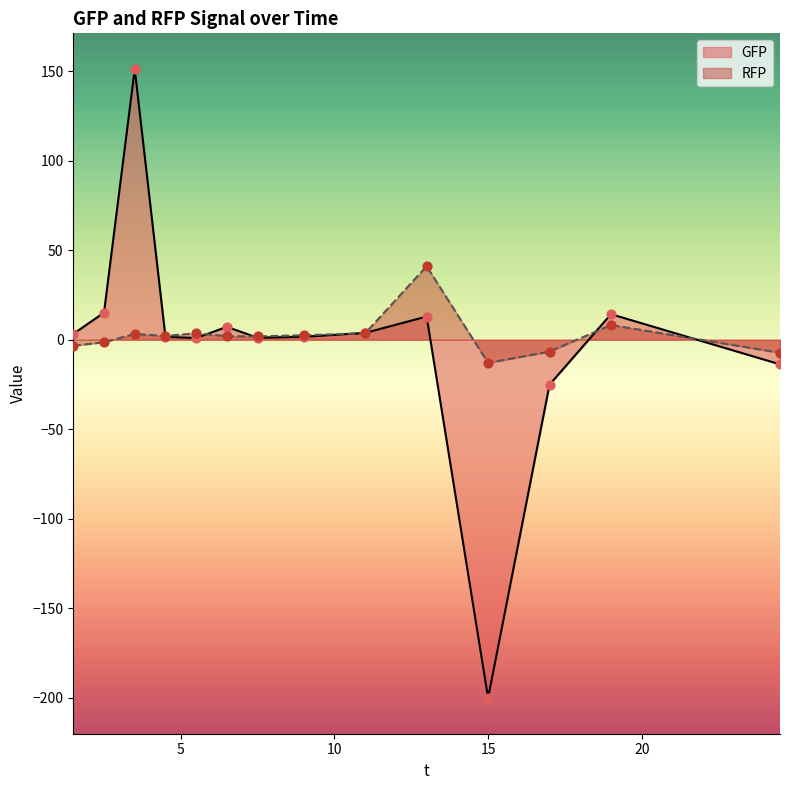

What is the change in value from 1.5 to 3.5?

+6.6